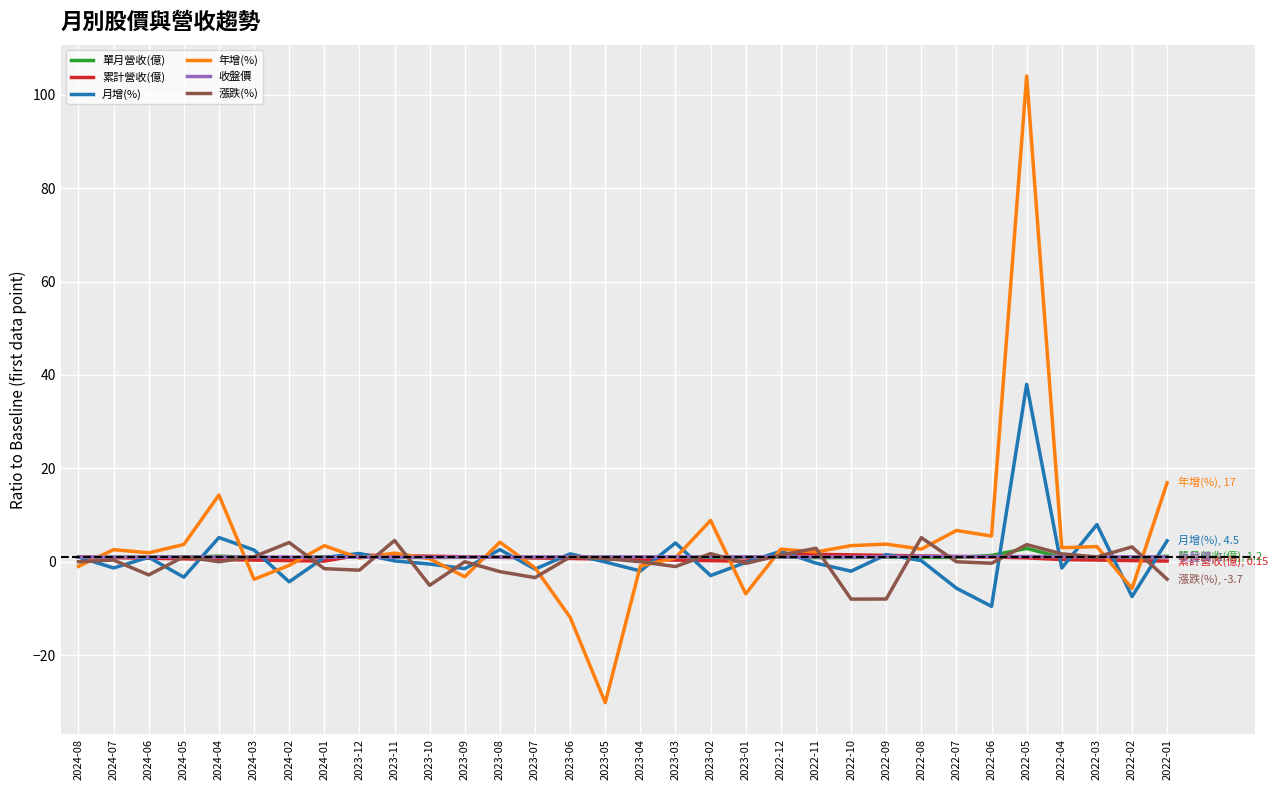

True or false: 單月營收(億) has more than 2 interior local peaks.

True